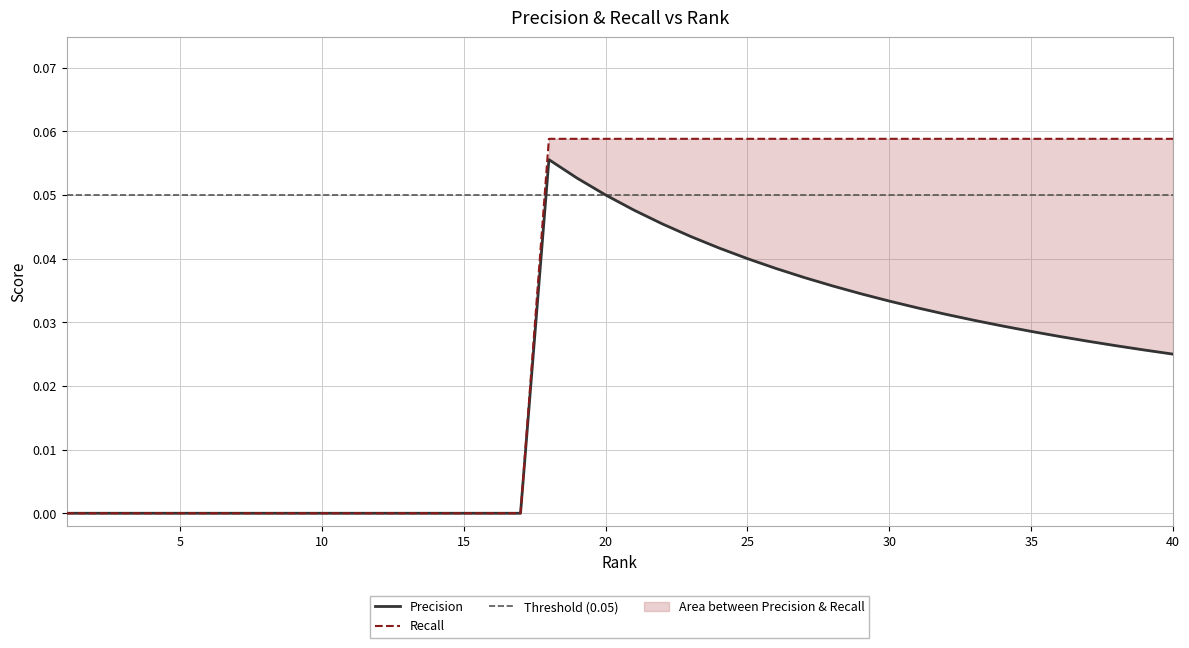

The value of Recall at 24 is 0.0. True or false?

False